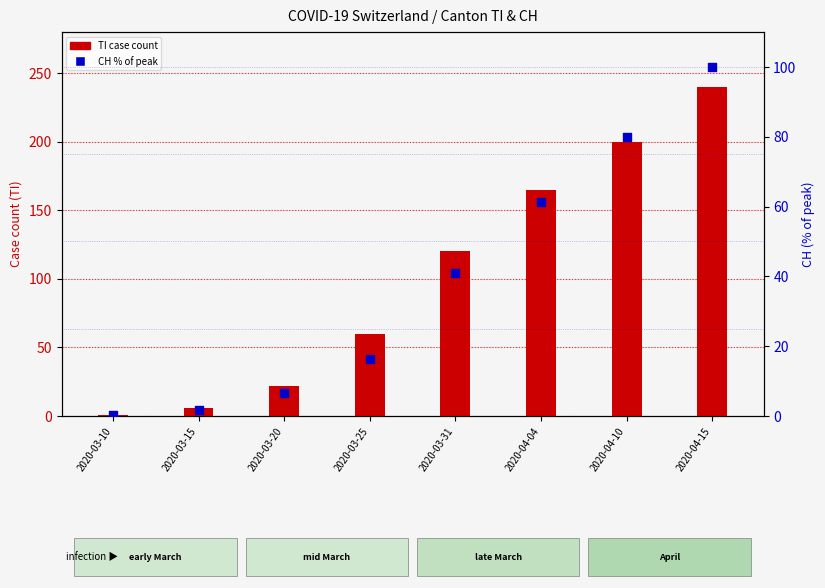

Which series contains the highest Y value?

TI (canton)